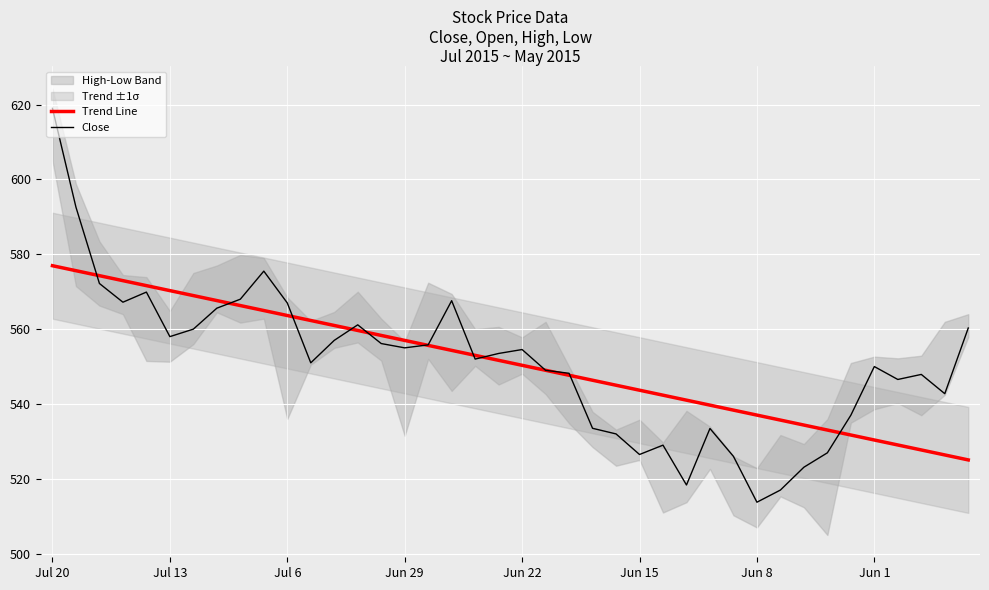

True or false: Close has a value of 513.8 at Jun 8.

True